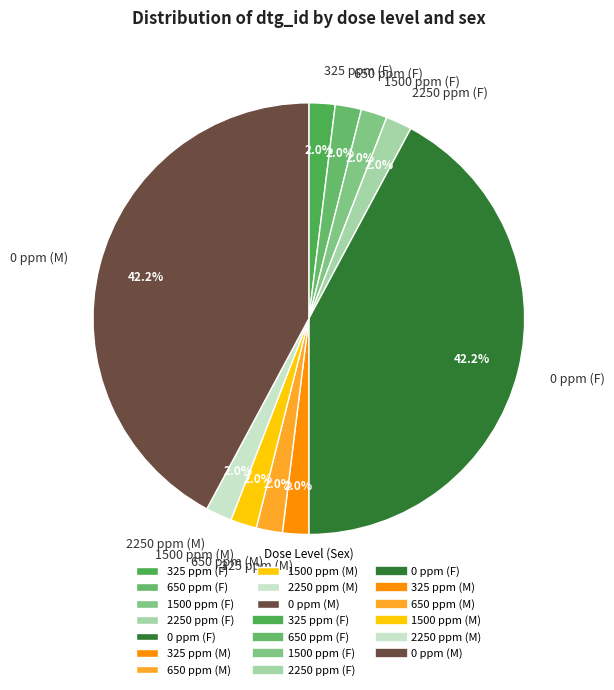

What percentage is NOT represented by 325 ppm (F)?

98.0%